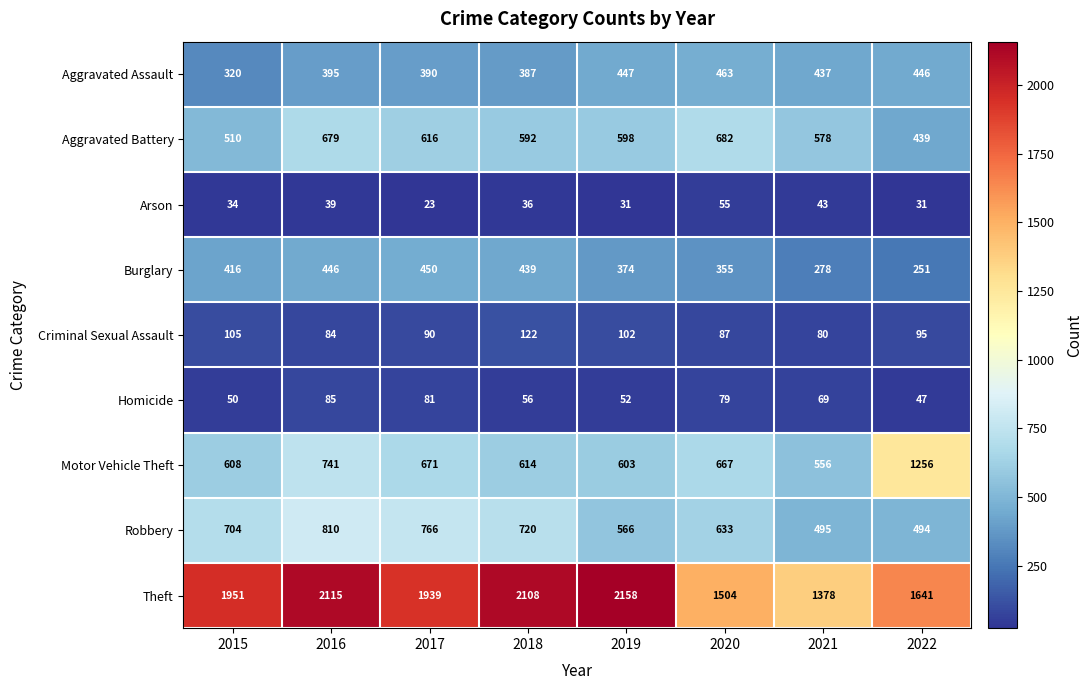

Which category has the highest value across all series?

2019